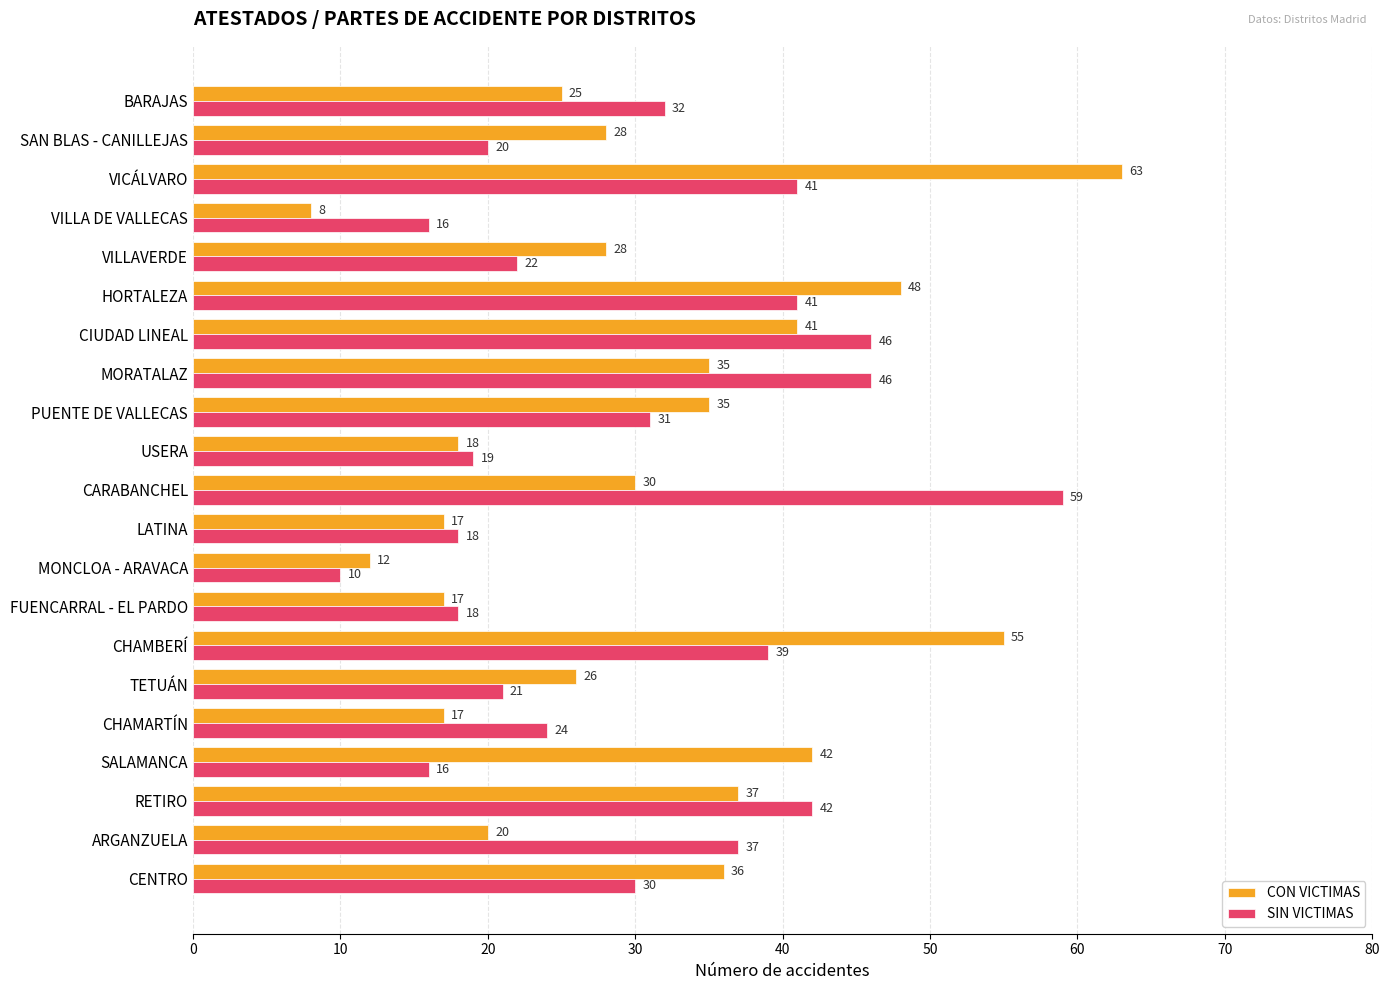

List the series in order of their peak value, highest first.

CON VICTIMAS, SIN VICTIMAS